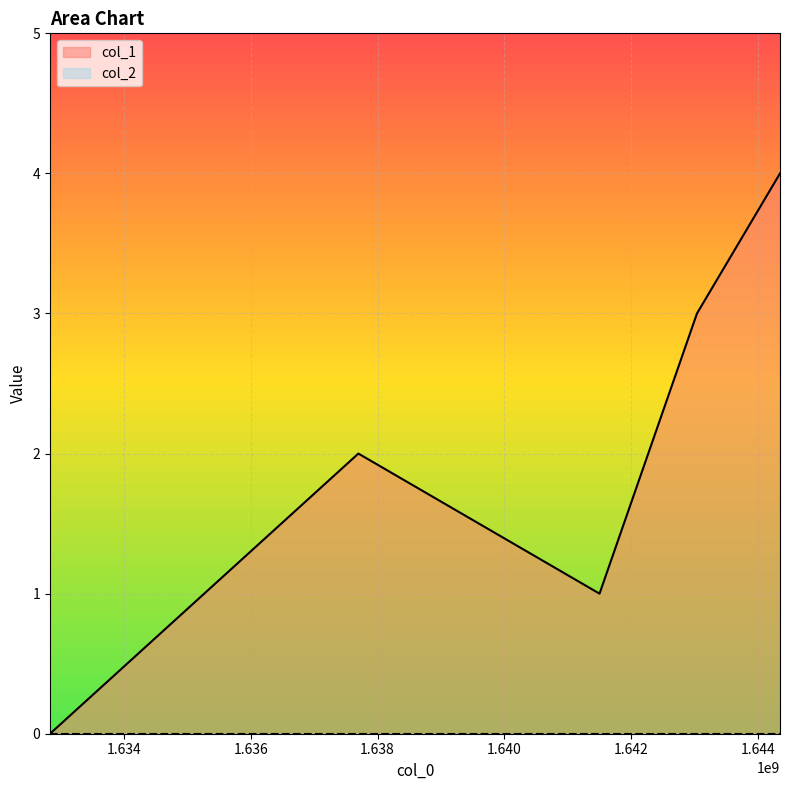

Reading left to right, transcribe all the data shown in this chart.

0	2	1	3	4